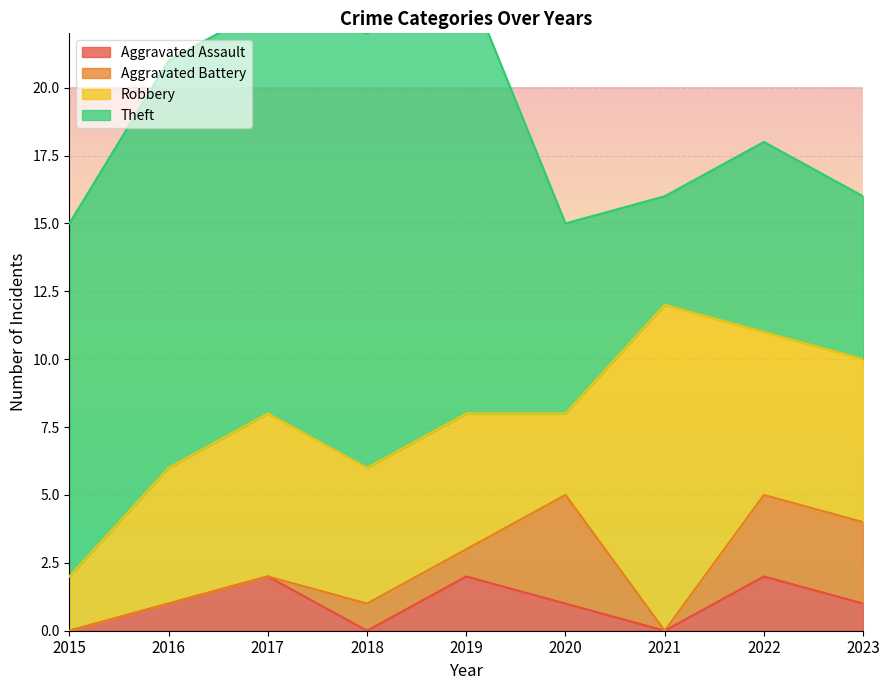

True or false: Aggravated Assault has more than 2 interior local peaks.

True